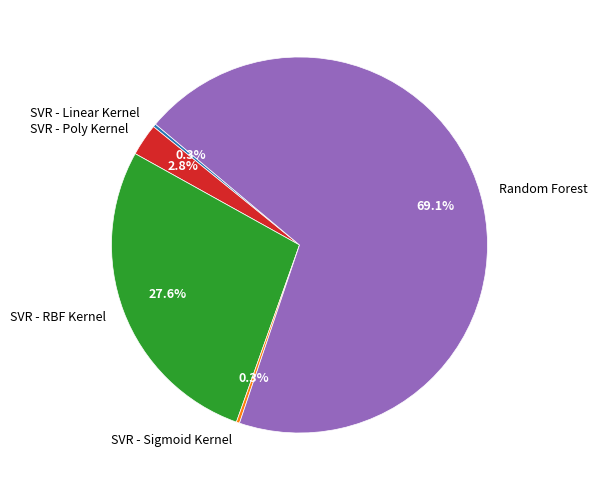

The Random Forest slice represents 69% of the pie. True or false?

True